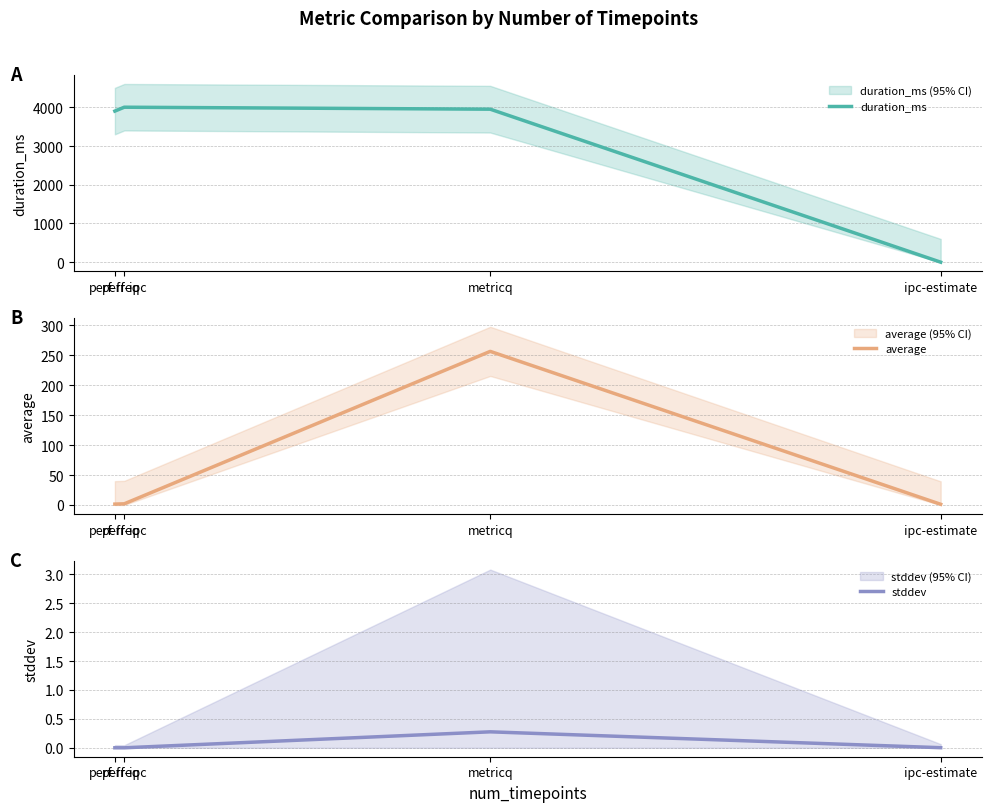

What is the average value of the stddev series?

0.1